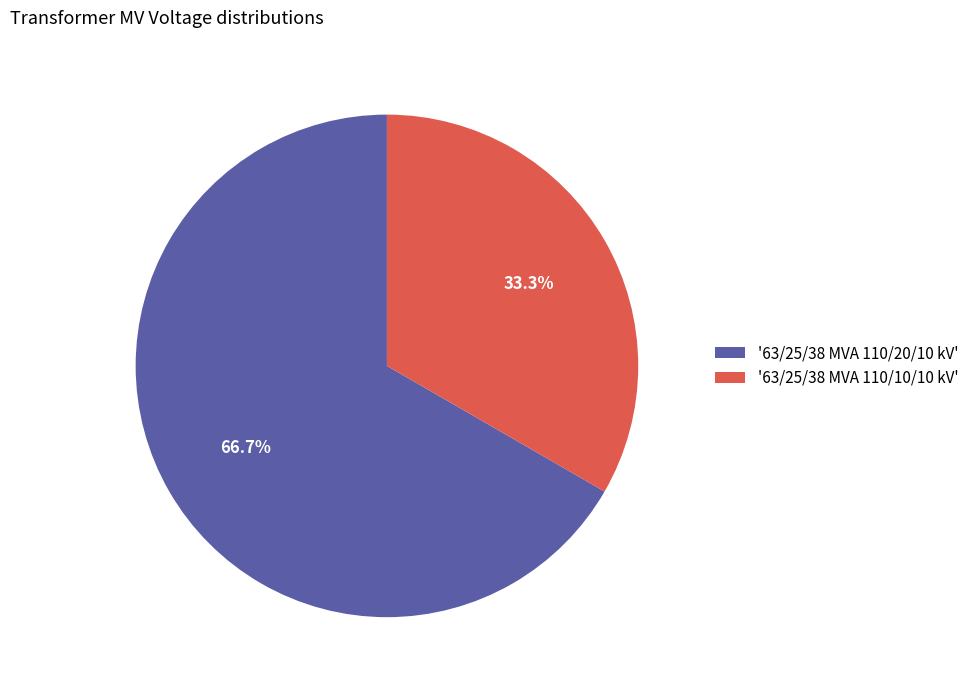

Rank the categories by value from highest to lowest.

'63/25/38 MVA 110/20/10 kV', '63/25/38 MVA 110/10/10 kV'